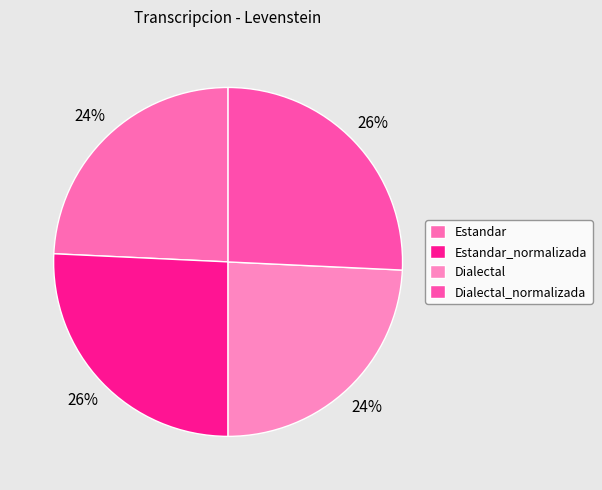

Do Estandar and Dialectal_normalizada together represent more than half of the pie?

No